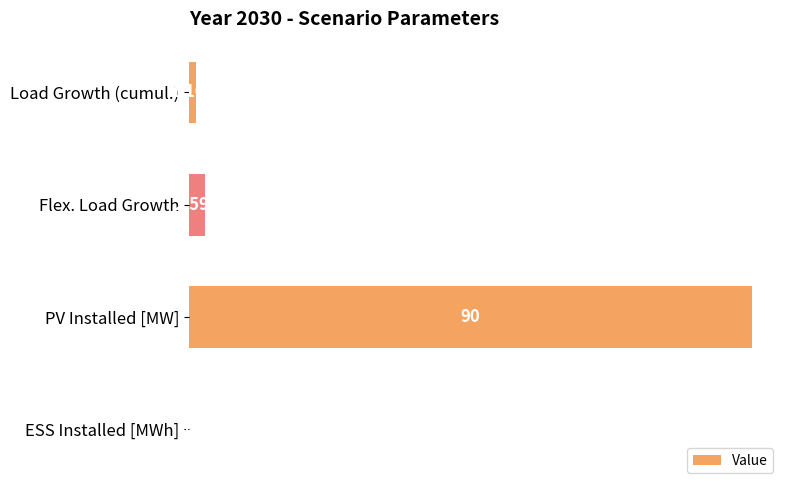

Between ESS Installed [MWh] and Load Growth (cumul.), which is larger?

Load Growth (cumul.)